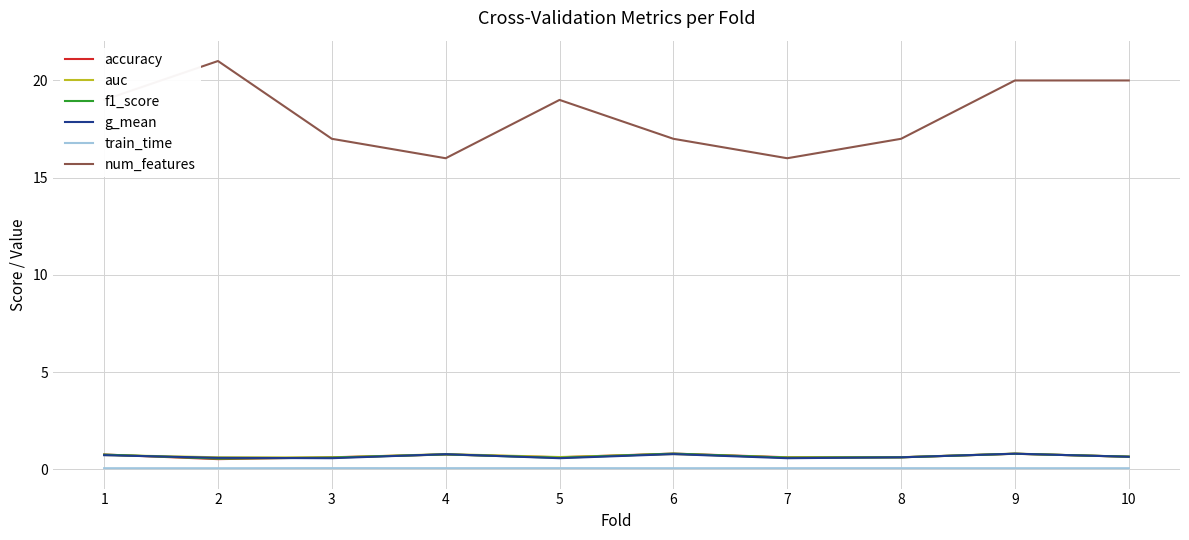

Where do f1_score and auc first cross each other?

1 and 2